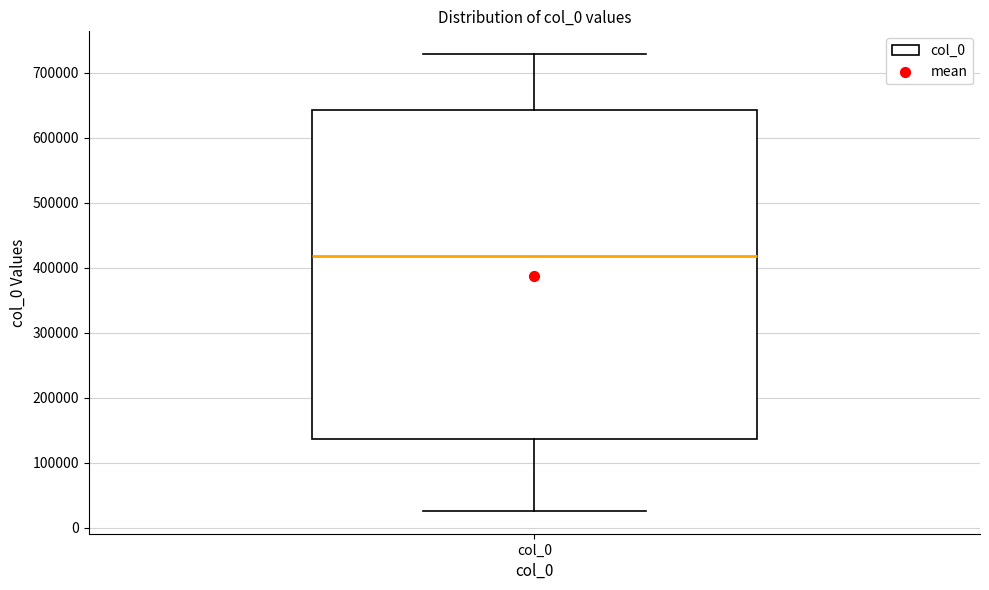

Where is the lower edge of the box for col_0 on the y-axis? The values are not printed on the chart, so give them approximately, as read against the axis.

140000